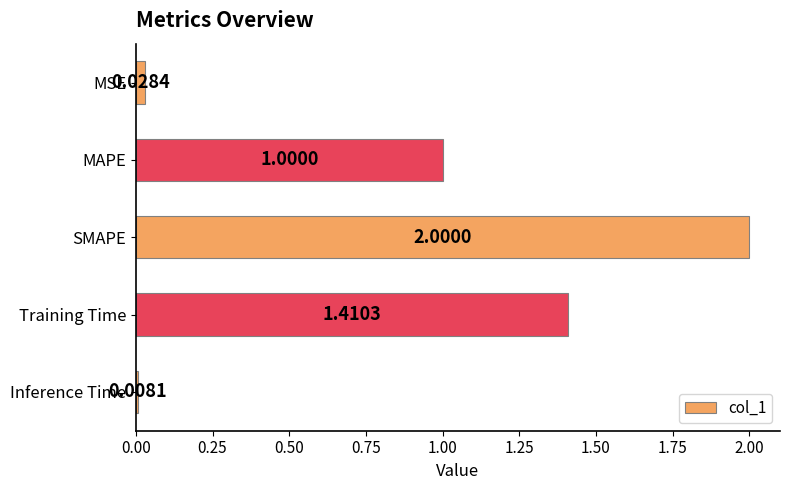

How many bars are there in total?

5